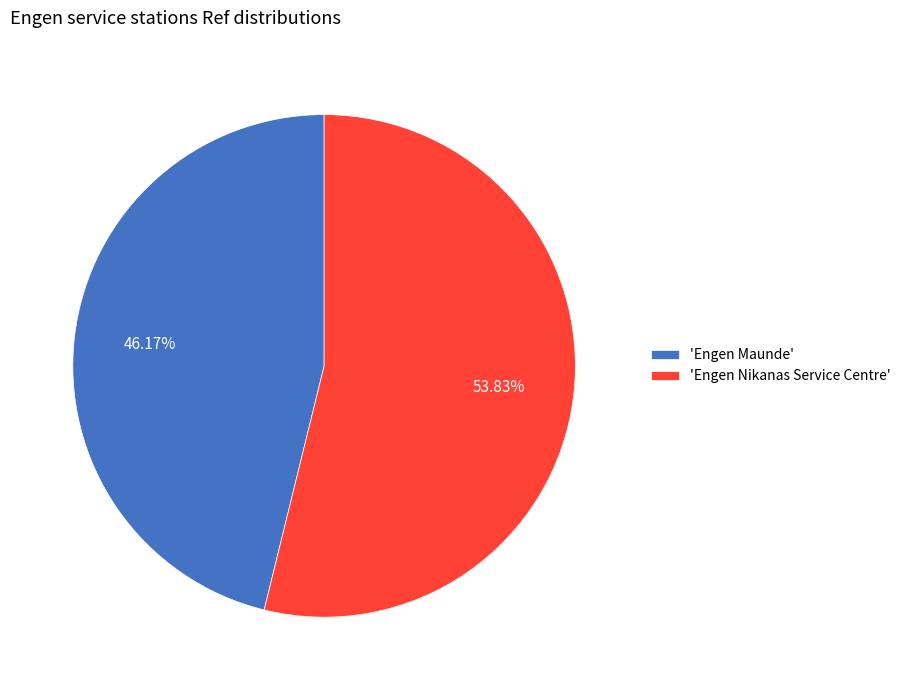

Which slice is the smallest?

'Engen Maunde'